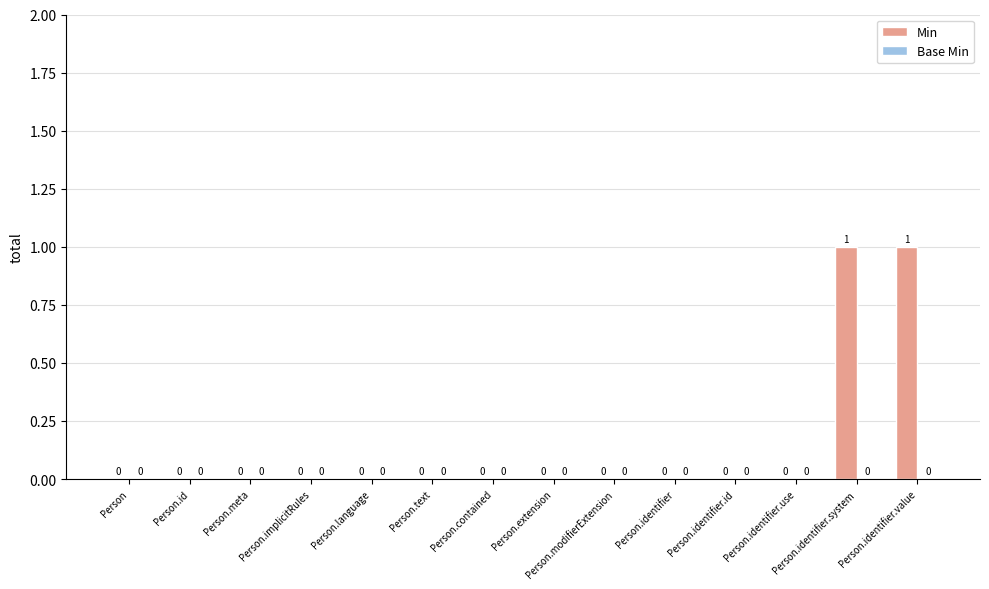

Is it true that the value at Person.extension is 0?

True